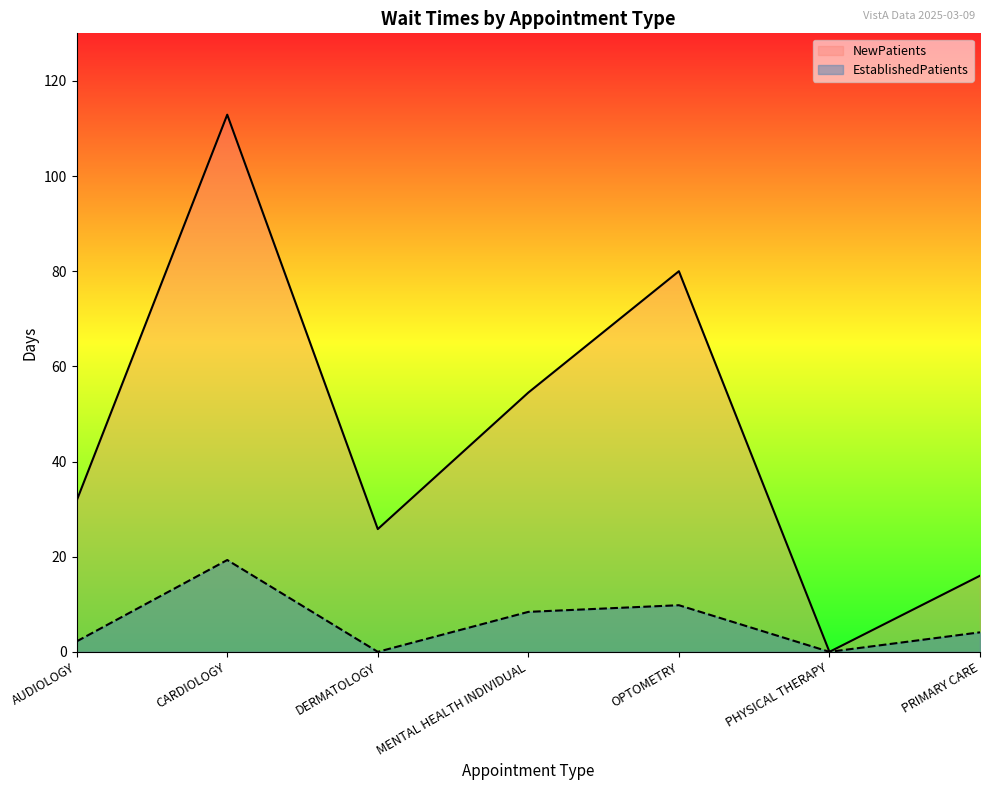

Reading left to right, what are all the values shown in this chart?

NewPatients: 31.8	112.9	25.8	54.5	80.0	0.0	16.0
EstablishedPatients: 2.2	19.3	0.0	8.4	9.8	0.0	4.1